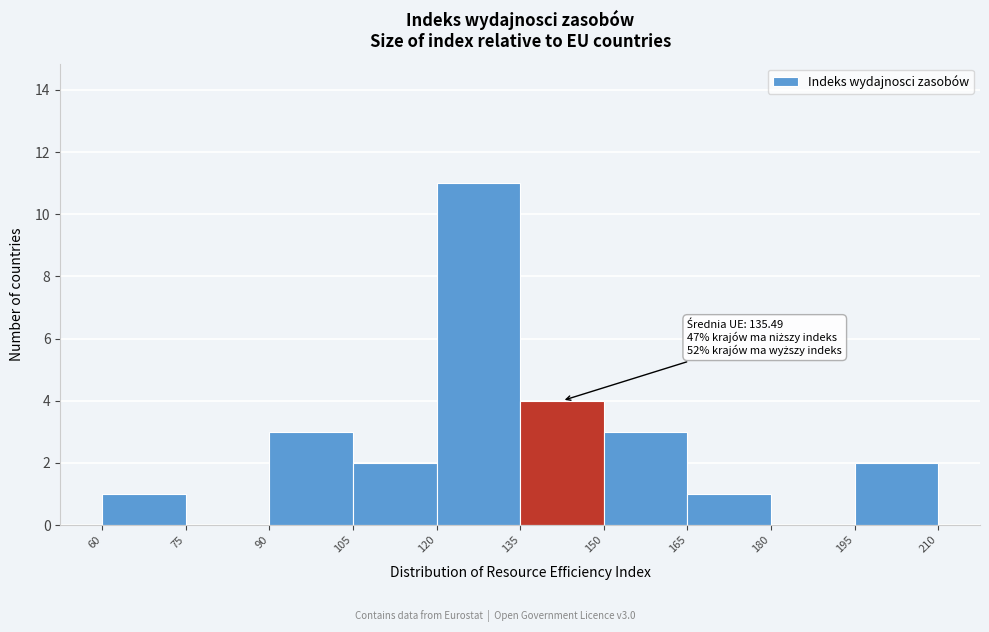

Which range on the x-axis has the tallest bar?

120 to 135